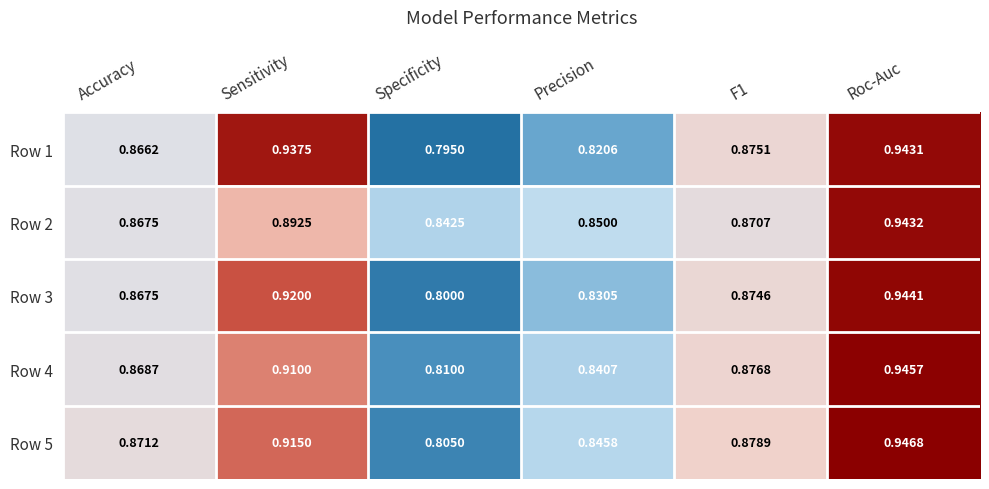

Count the number of categories in the chart.

6